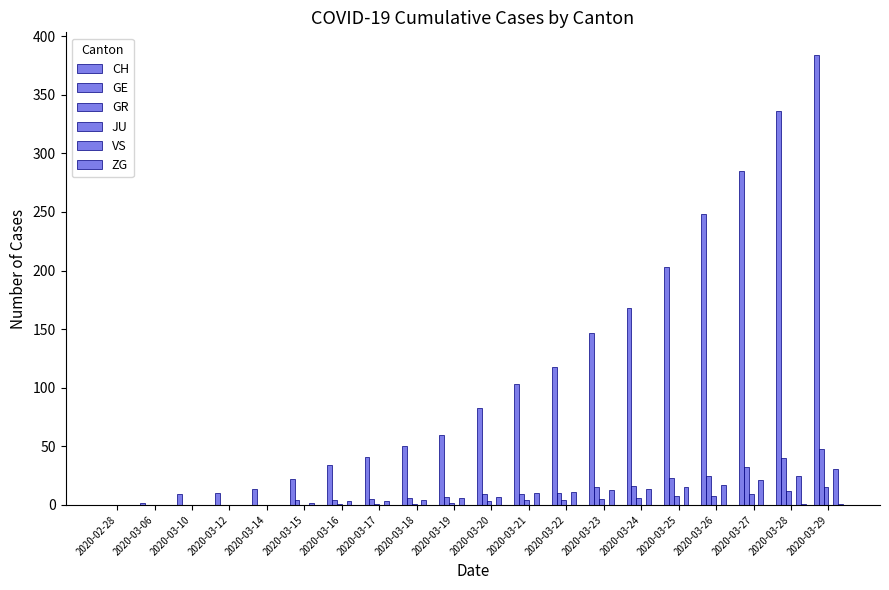

Reading left to right, list all the values displayed in this chart.

CH: 2020-02-28=0	2020-03-06=2	2020-03-10=9	2020-03-12=10	2020-03-14=14	2020-03-15=22	2020-03-16=34	2020-03-17=41	2020-03-18=50	2020-03-19=60	2020-03-20=83	2020-03-21=103	2020-03-22=118	2020-03-23=147	2020-03-24=168	2020-03-25=203	2020-03-26=248	2020-03-27=285	2020-03-28=336	2020-03-29=384
GE: 2020-02-28=0	2020-03-06=0	2020-03-10=0	2020-03-12=0	2020-03-14=0	2020-03-15=4	2020-03-16=4	2020-03-17=5	2020-03-18=6	2020-03-19=7	2020-03-20=9	2020-03-21=9	2020-03-22=10	2020-03-23=15	2020-03-24=16	2020-03-25=23	2020-03-26=25	2020-03-27=32	2020-03-28=40	2020-03-29=48
GR: 2020-02-28=0	2020-03-06=0	2020-03-10=0	2020-03-12=0	2020-03-14=0	2020-03-15=0	2020-03-16=1	2020-03-17=1	2020-03-18=1	2020-03-19=2	2020-03-20=3	2020-03-21=4	2020-03-22=4	2020-03-23=5	2020-03-24=6	2020-03-25=8	2020-03-26=8	2020-03-27=9	2020-03-28=12	2020-03-29=15
JU: 2020-02-28=0	2020-03-06=0	2020-03-10=0	2020-03-12=0	2020-03-14=0	2020-03-15=0	2020-03-16=0	2020-03-17=0	2020-03-18=0	2020-03-19=0	2020-03-20=0	2020-03-21=0	2020-03-22=0	2020-03-23=0	2020-03-24=0	2020-03-25=0	2020-03-26=0	2020-03-27=0	2020-03-28=0	2020-03-29=0
VS: 2020-02-28=0	2020-03-06=0	2020-03-10=0	2020-03-12=0	2020-03-14=0	2020-03-15=2	2020-03-16=3	2020-03-17=3	2020-03-18=4	2020-03-19=6	2020-03-20=7	2020-03-21=10	2020-03-22=11	2020-03-23=13	2020-03-24=14	2020-03-25=15	2020-03-26=17	2020-03-27=21	2020-03-28=25	2020-03-29=31
ZG: 2020-02-28=0	2020-03-06=0	2020-03-10=0	2020-03-12=0	2020-03-14=0	2020-03-15=0	2020-03-16=0	2020-03-17=0	2020-03-18=0	2020-03-19=0	2020-03-20=0	2020-03-21=0	2020-03-22=0	2020-03-23=0	2020-03-24=0	2020-03-25=0	2020-03-26=0	2020-03-27=0	2020-03-28=1	2020-03-29=1